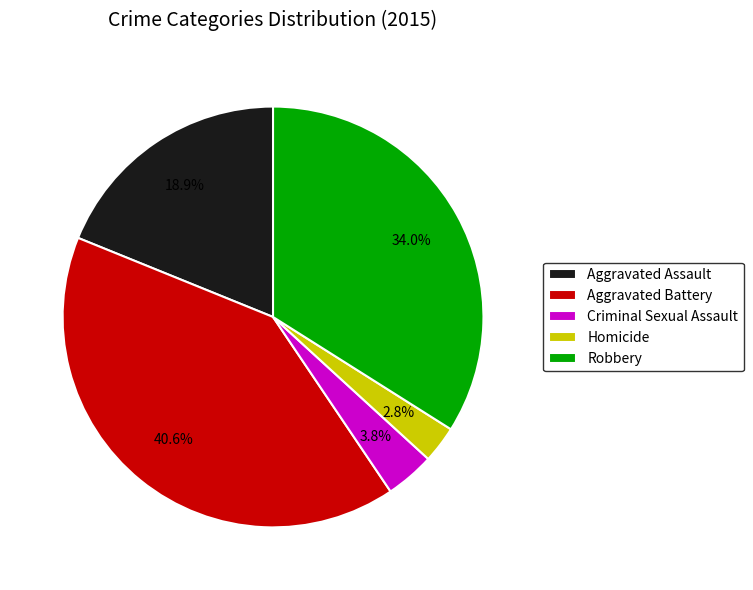

Approximately how many times larger is the value at Aggravated Assault compared to Aggravated Battery?

0.5